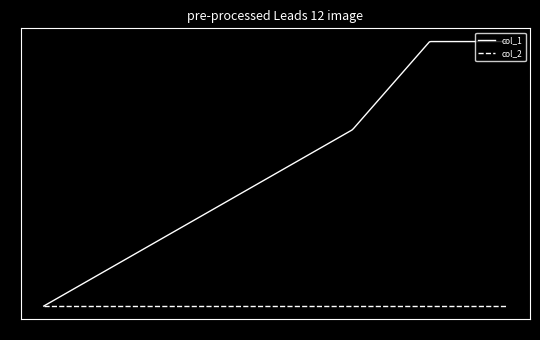

Rank the series by their maximum value, from lowest to highest.

col_2, col_1